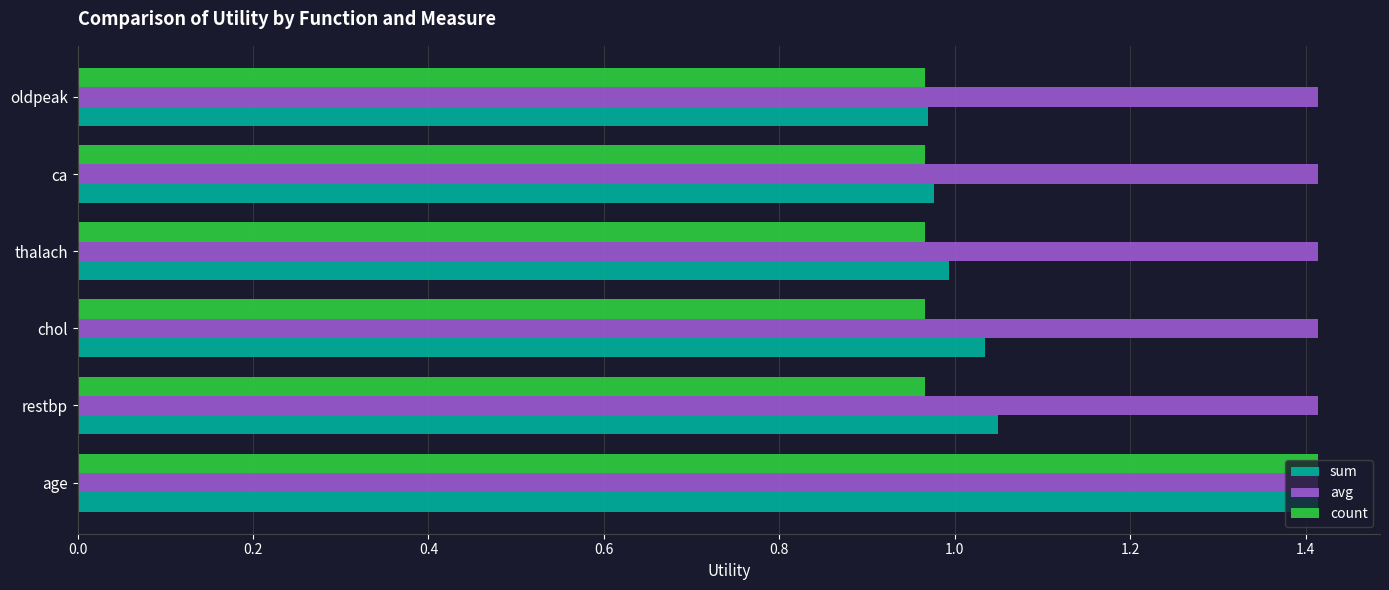

True or false: sum has a value of 1.4 at ca.

False